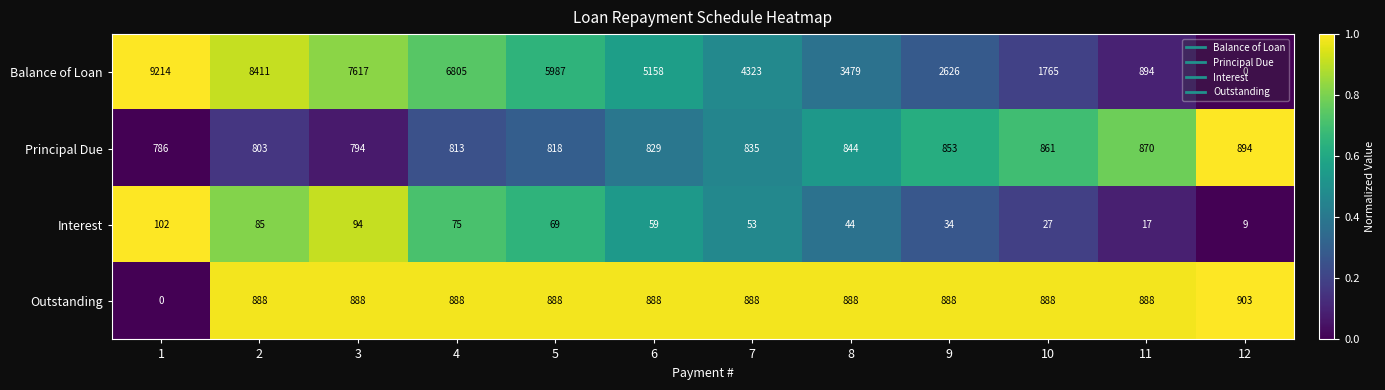

True or false: Outstanding has a value of 1301 at 11.

False